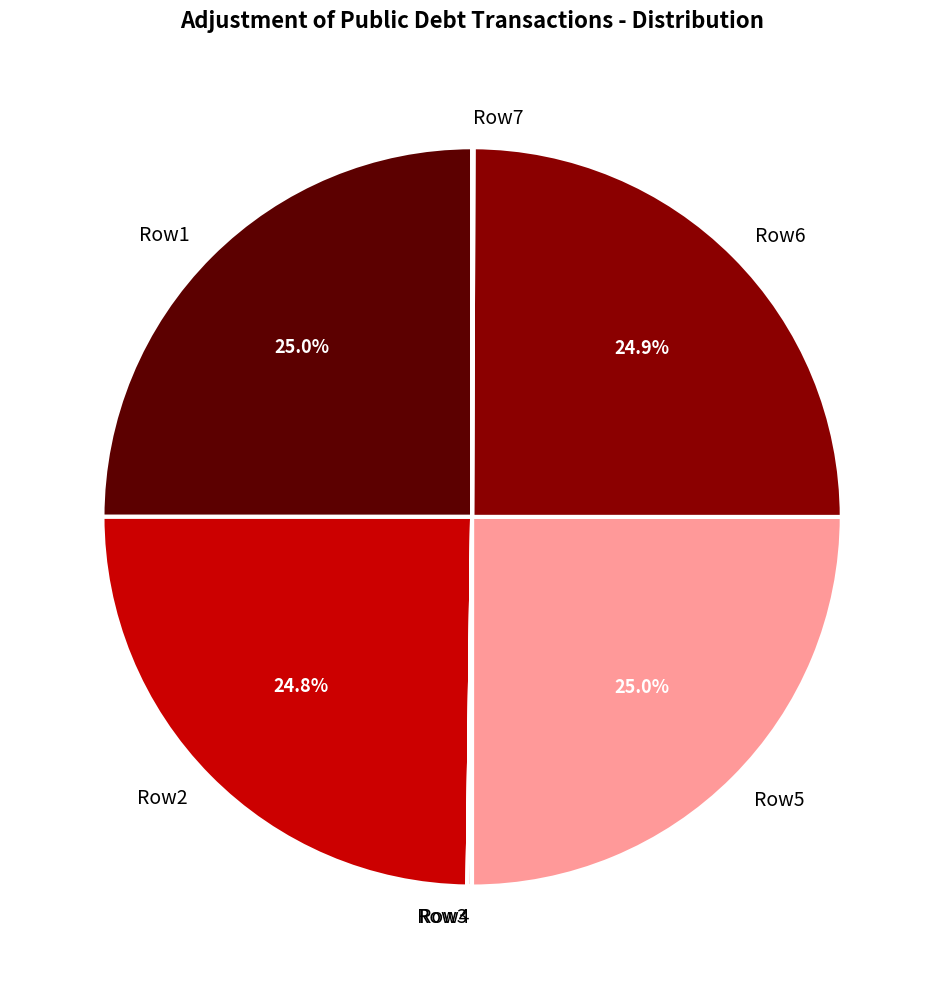

What portion of the pie excludes Row1?

75.0%